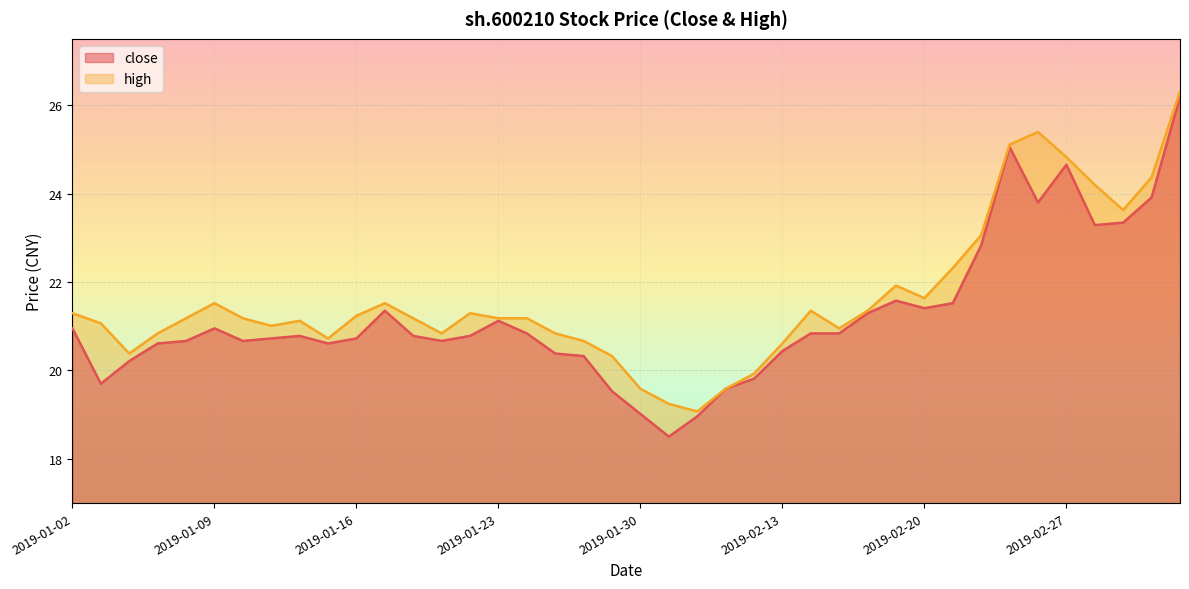

Reading left to right, transcribe all the data shown in this chart.

close: 2019-01-02=21.0	2019-01-03=19.7	2019-01-04=20.2	2019-01-07=20.6	2019-01-08=20.7	2019-01-09=21.0	2019-01-10=20.7	2019-01-11=20.7	2019-01-14=20.8	2019-01-15=20.6	2019-01-16=20.7	2019-01-17=21.4	2019-01-18=20.8	2019-01-21=20.7	2019-01-22=20.8	2019-01-23=21.1	2019-01-24=20.8	2019-01-25=20.4	2019-01-28=20.3	2019-01-29=19.5	2019-01-30=19.0	2019-01-31=18.5	2019-02-01=19.0	2019-02-11=19.6	2019-02-12=19.8	2019-02-13=20.4	2019-02-14=20.8	2019-02-15=20.8	2019-02-18=21.3	2019-02-19=21.6	2019-02-20=21.4	2019-02-21=21.5	2019-02-22=22.8	2019-02-25=25.1	2019-02-26=23.8	2019-02-27=24.7	2019-02-28=23.3	2019-03-01=23.3	2019-03-04=23.9	2019-03-05=26.2
high: 2019-01-02=21.3	2019-01-03=21.1	2019-01-04=20.4	2019-01-07=20.8	2019-01-08=21.2	2019-01-09=21.5	2019-01-10=21.2	2019-01-11=21.0	2019-01-14=21.1	2019-01-15=20.7	2019-01-16=21.2	2019-01-17=21.5	2019-01-18=21.2	2019-01-21=20.8	2019-01-22=21.3	2019-01-23=21.2	2019-01-24=21.2	2019-01-25=20.8	2019-01-28=20.7	2019-01-29=20.3	2019-01-30=19.6	2019-01-31=19.2	2019-02-01=19.1	2019-02-11=19.6	2019-02-12=19.9	2019-02-13=20.6	2019-02-14=21.4	2019-02-15=21.0	2019-02-18=21.4	2019-02-19=21.9	2019-02-20=21.6	2019-02-21=22.3	2019-02-22=23.1	2019-02-25=25.1	2019-02-26=25.4	2019-02-27=24.8	2019-02-28=24.2	2019-03-01=23.6	2019-03-04=24.4	2019-03-05=26.3